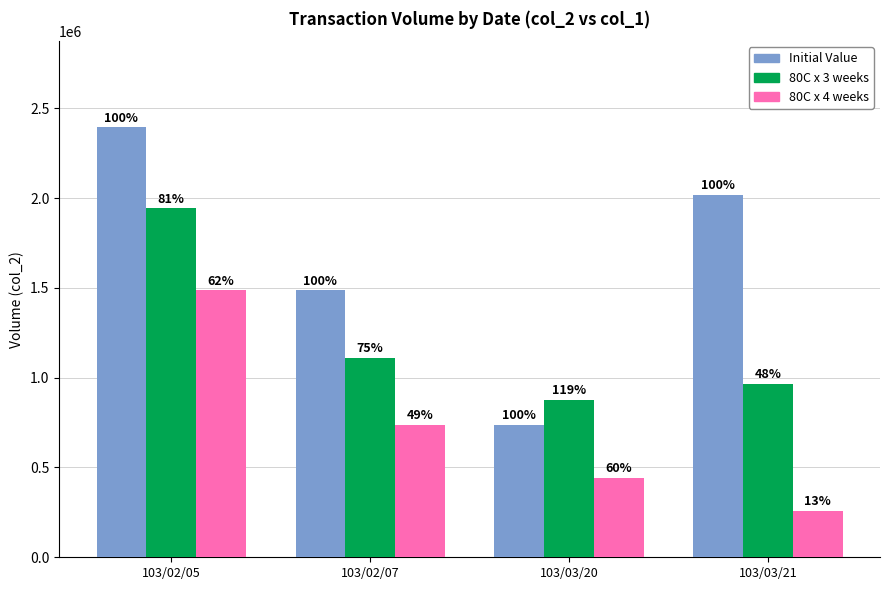

At which category does the chart reach its peak across all series?

103/02/05